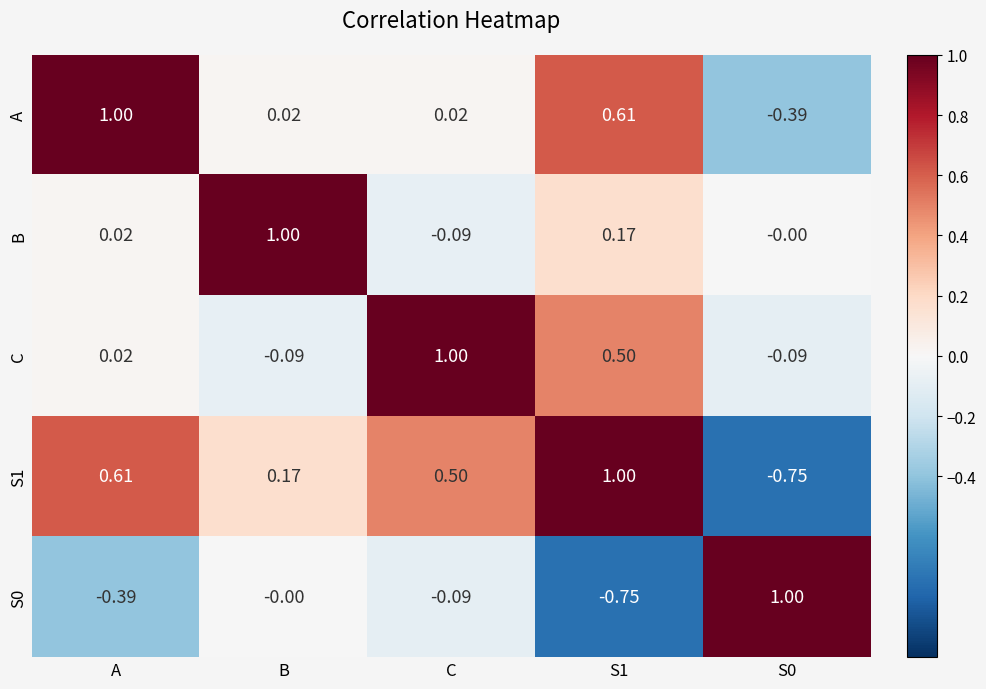

At which label does B first exceed 0?

A